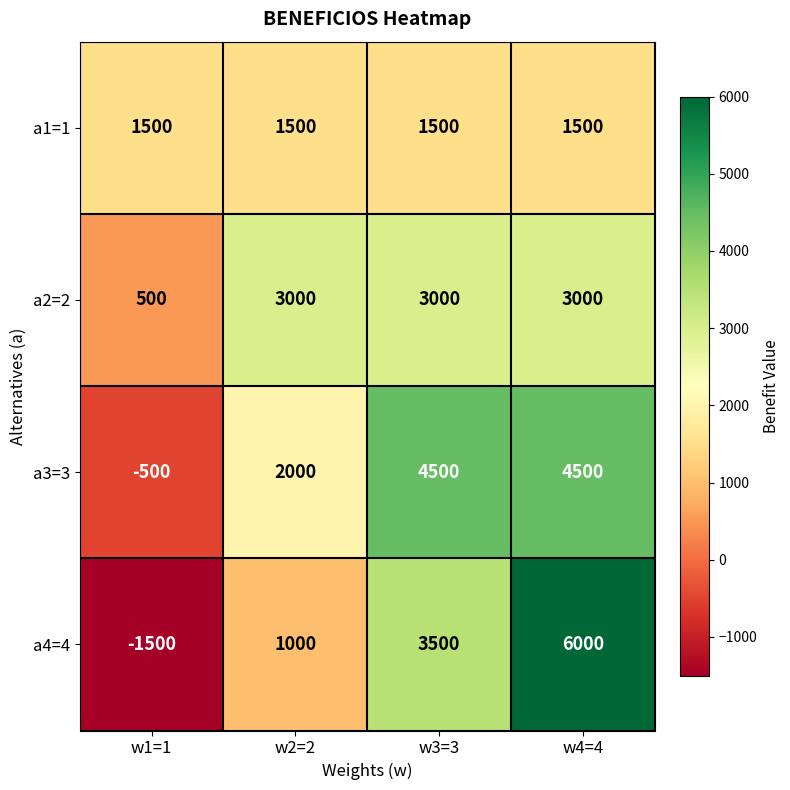

At which label is a4=4 closest to 2250?

w2=2